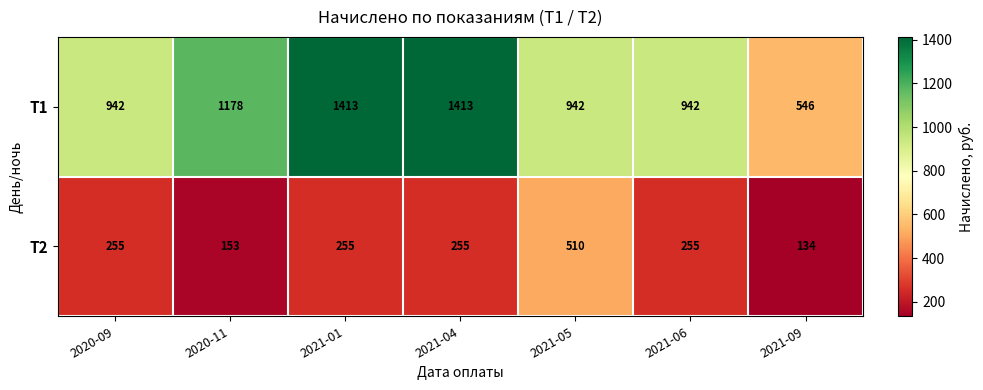

What is the maximum value for T1?

1413